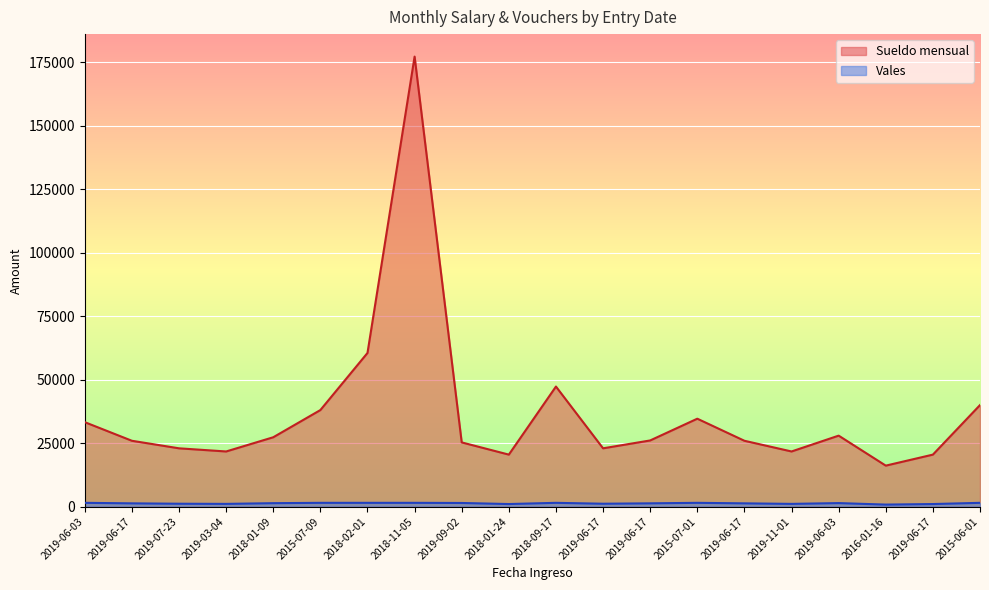

True or false: Sueldo mensual and Vales intersect in this chart.

False